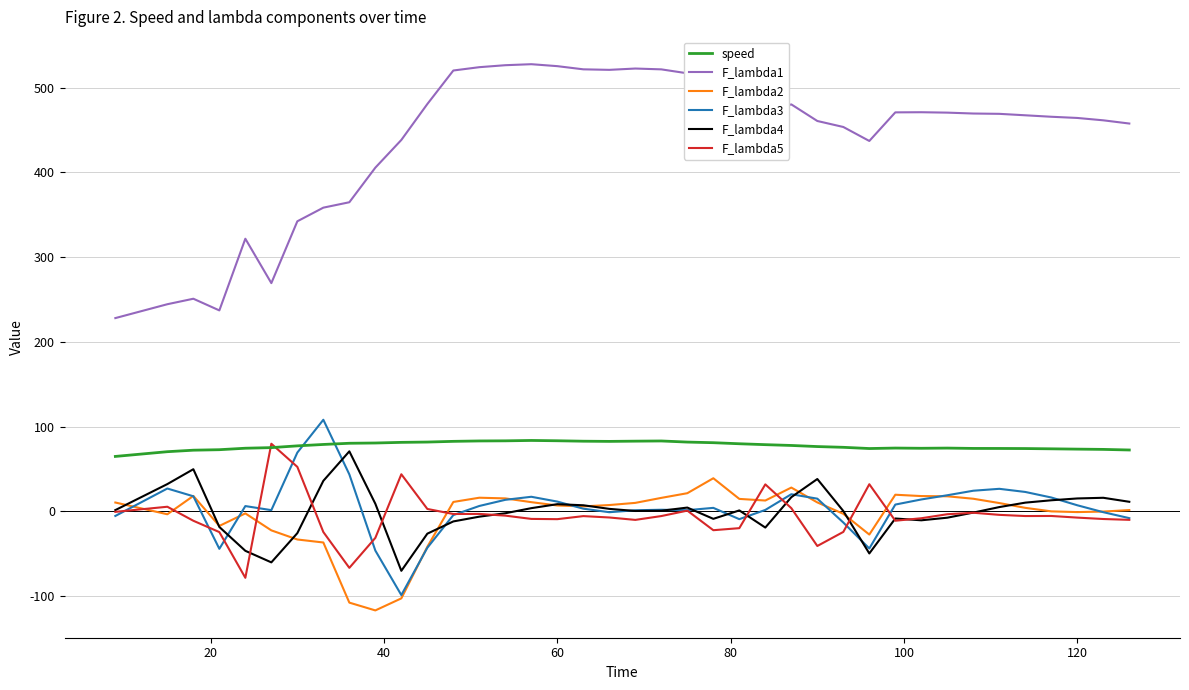

How many times do F_lambda5 and speed cross each other?

2